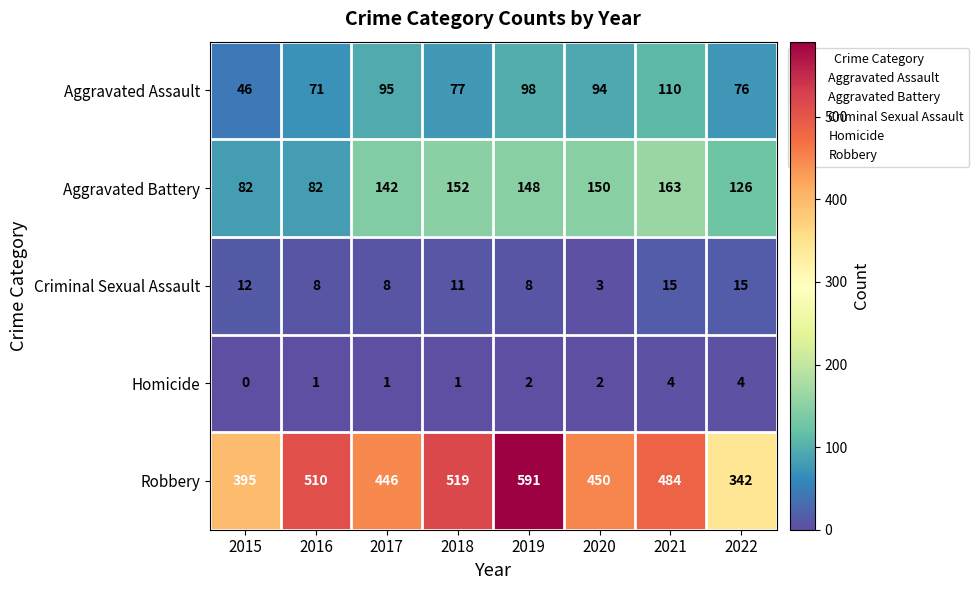

Count the number of categories in the chart.

8